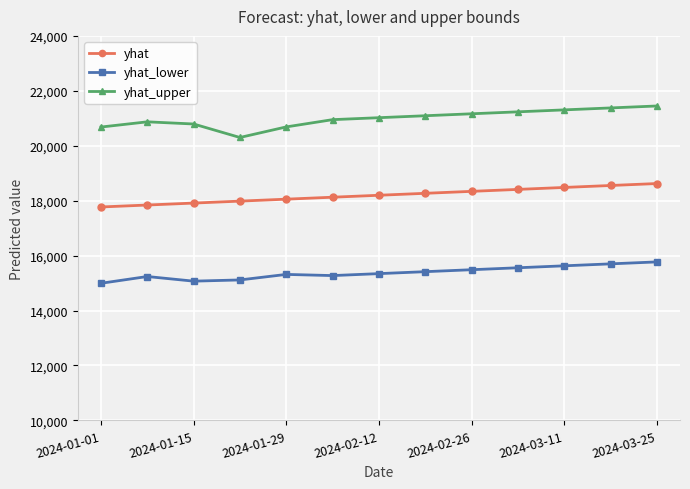

True or false: yhat_lower and yhat_upper cross at least once.

False